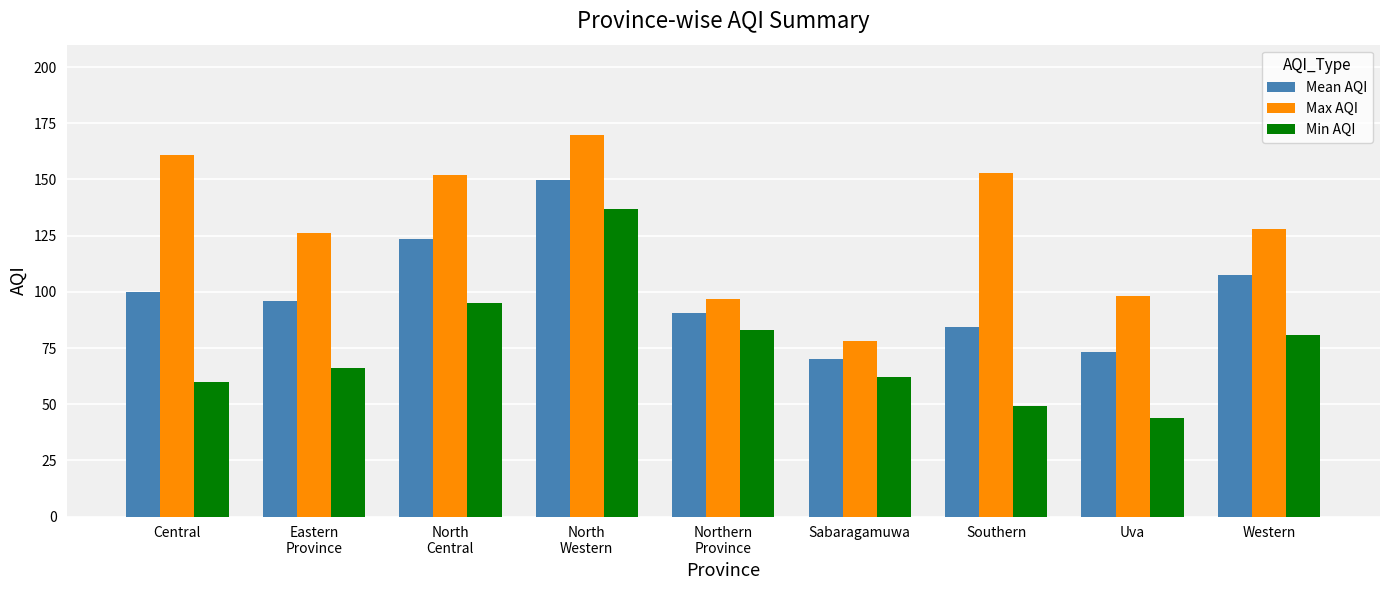

What is the spread (max minus min) of values at Northern
Province?

14.0